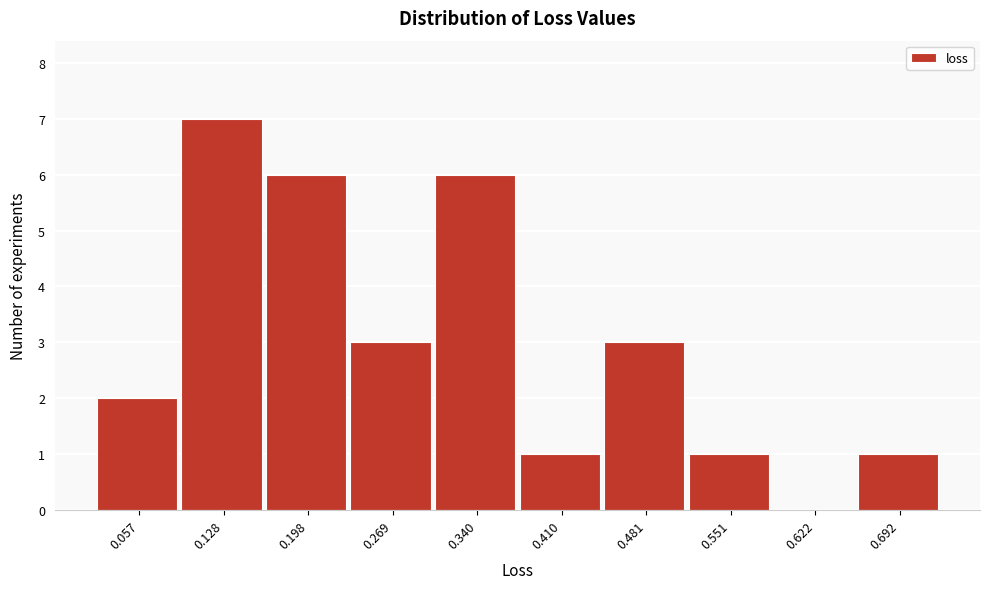

Reading right to left, what are all the values shown in this chart?

0.692=1	0.622=0	0.551=1	0.481=3	0.410=1	0.340=6	0.269=3	0.198=6	0.128=7	0.057=2